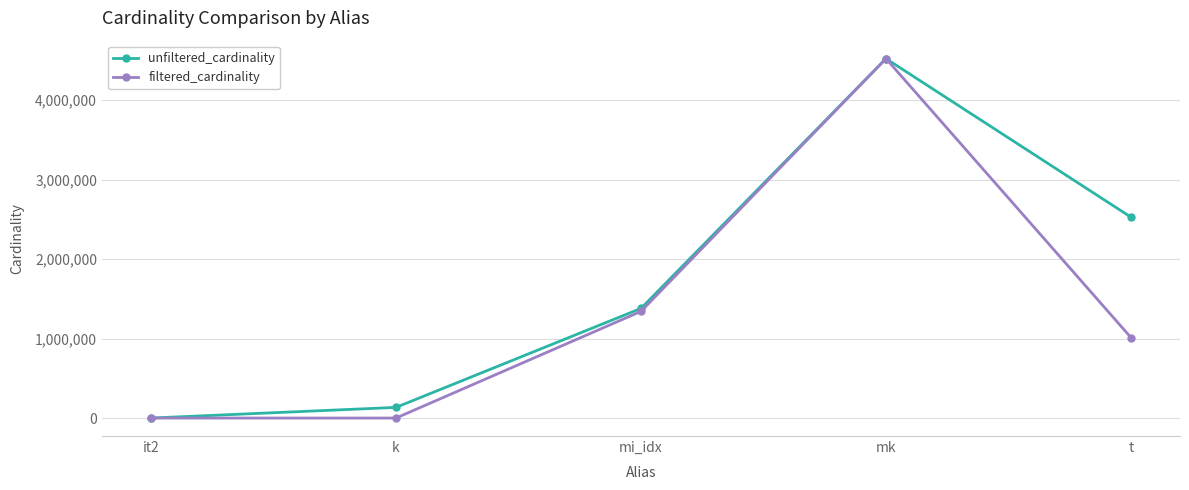

Which series has the widest spread of values?

filtered_cardinality